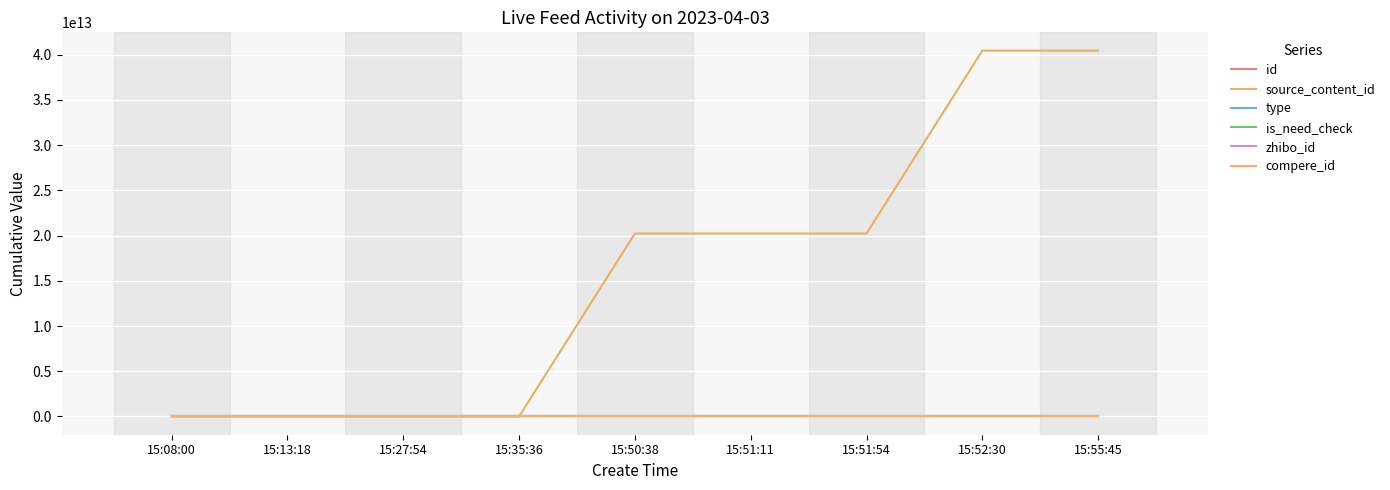

Does the chart display data point markers on the line(s)?

No